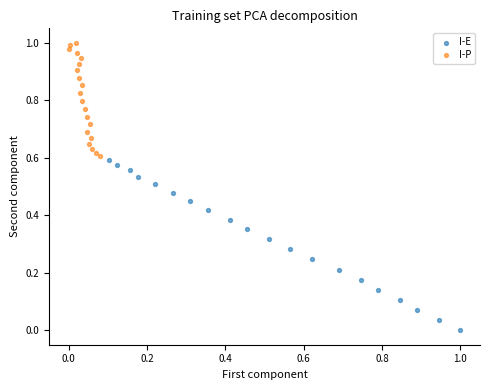

Which series contains the lowest Y value?

I-E